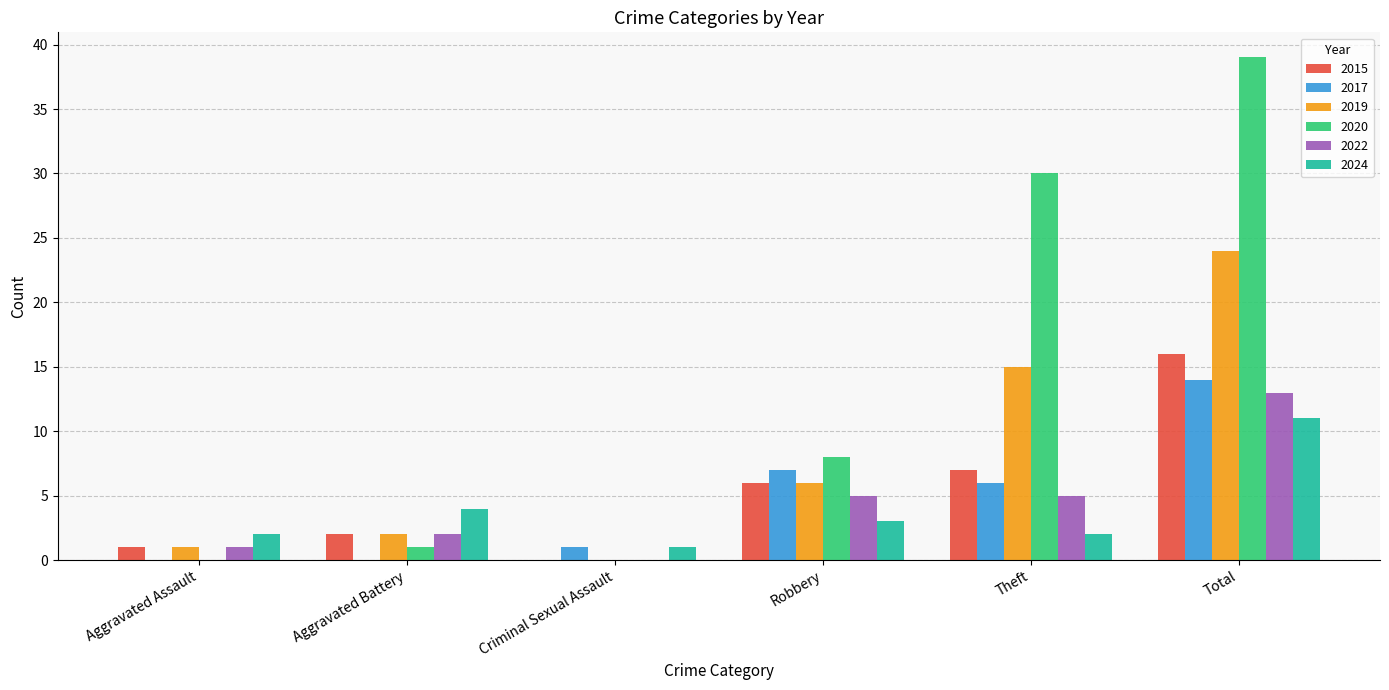

Is the value of 2022 at Total greater than the value of 2017 at Aggravated Battery?

Yes